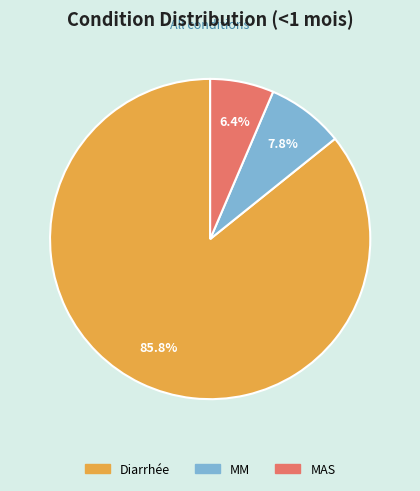

To the nearest percent, what is the difference between the MM and Diarrhée slice percentages?

78%